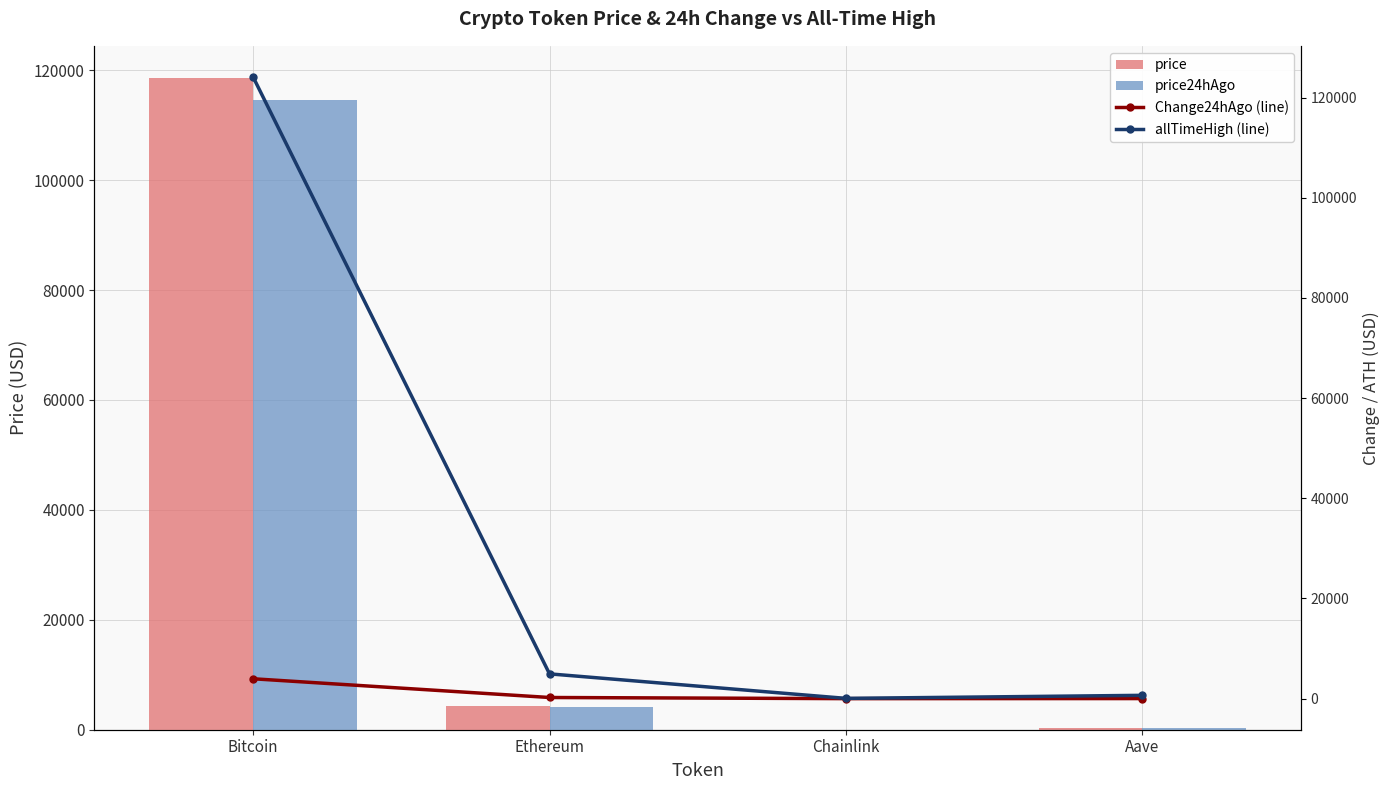

How many data points in price24hAgo are less than 4149?

2